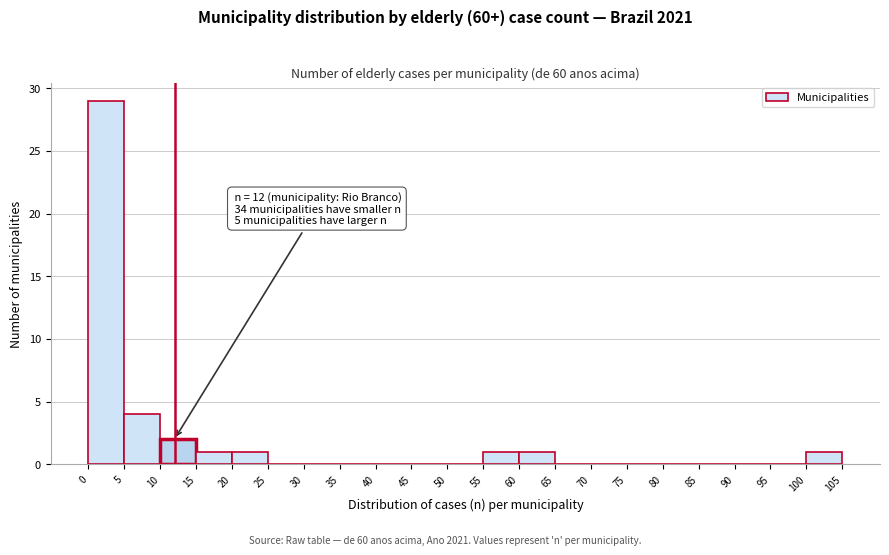

Which range on the x-axis has the tallest bar?

0 to 5